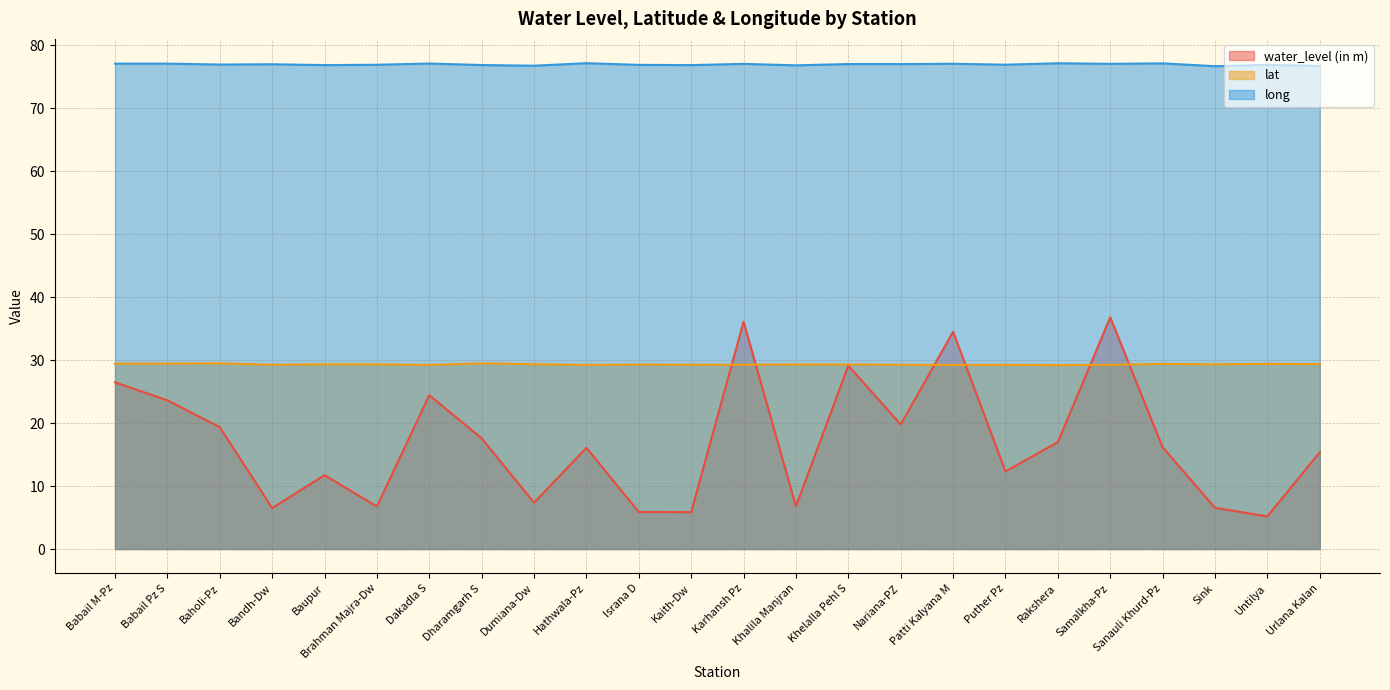

What is the sum of all long values?

1846.0